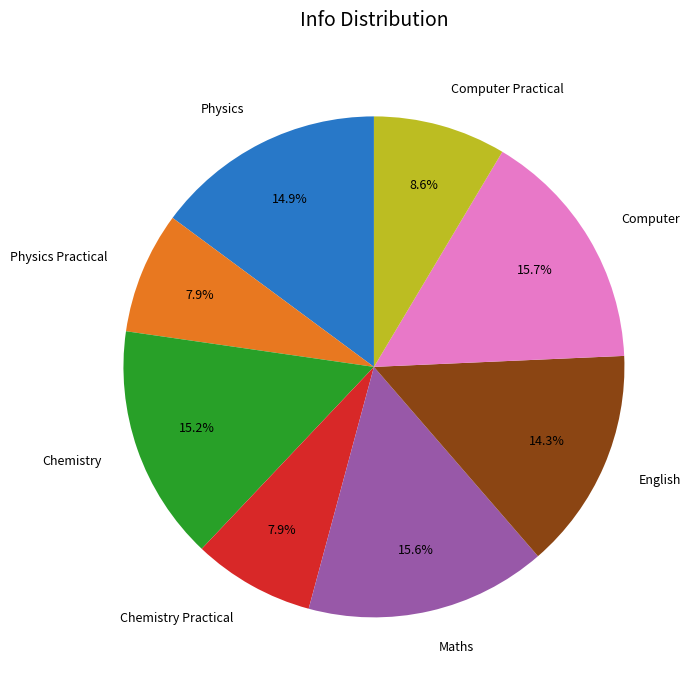

Is it true that Physics is 30% of the pie?

False